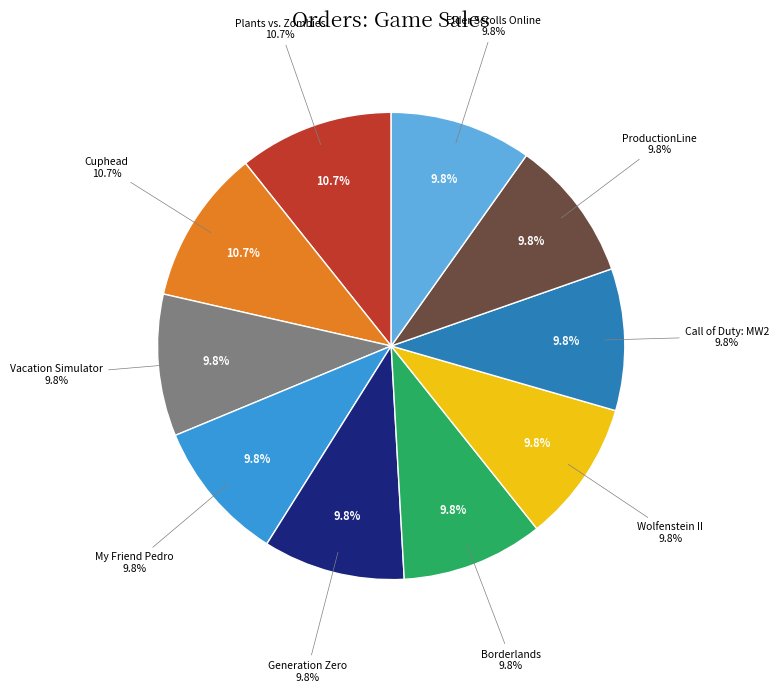

What is the total percentage of Plants vs. Zombies GOTY Edition and Borderlands: The Handsome Collection?

20.5%